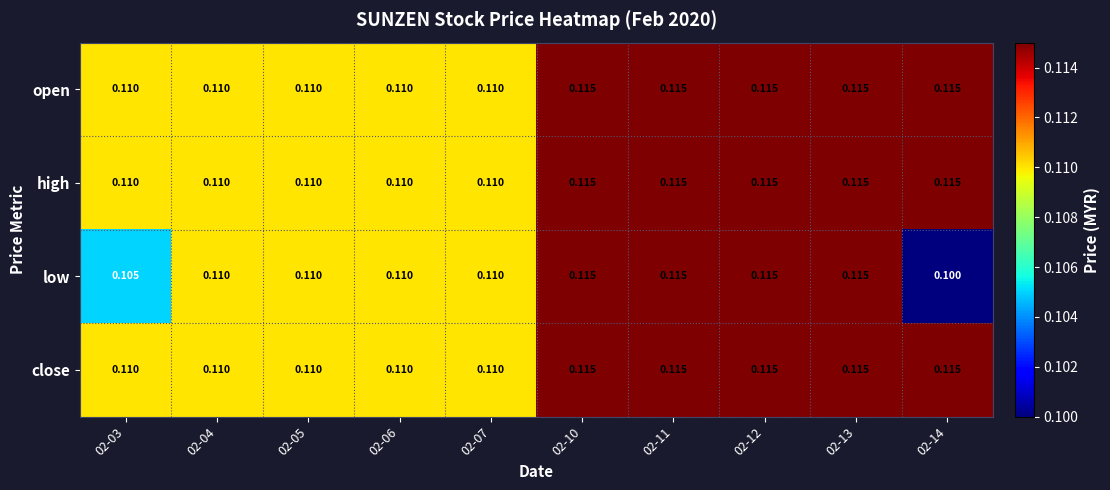

Which series changed the most between 02-10 and 02-14?

low